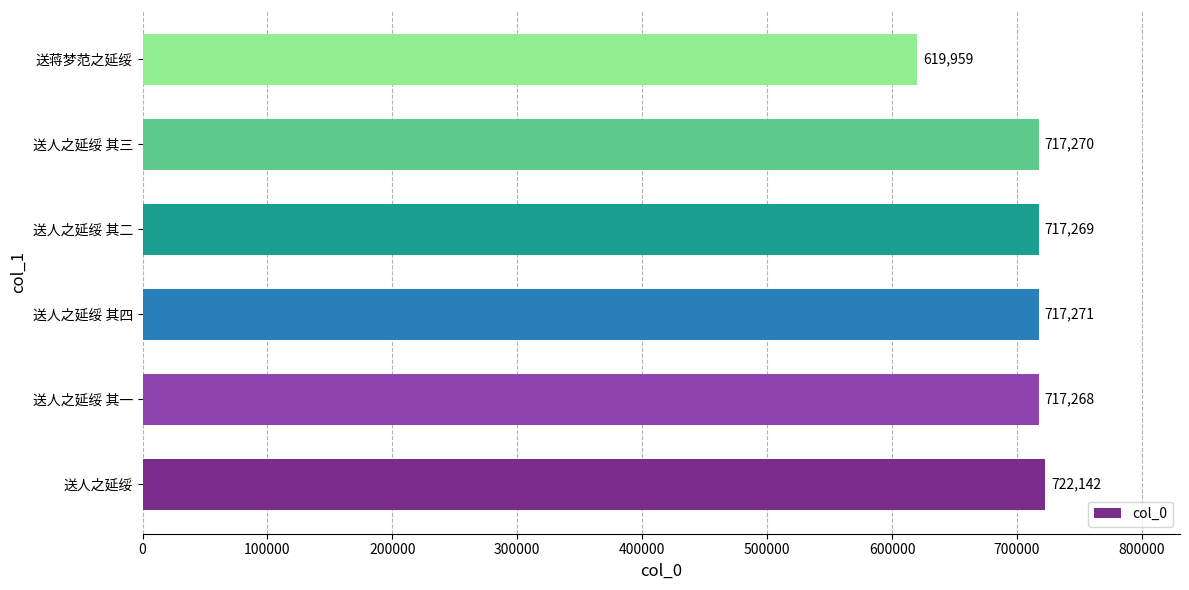

Rank the categories by value from highest to lowest.

送人之延绥, 送人之延绥 其四, 送人之延绥 其三, 送人之延绥 其二, 送人之延绥 其一, 送蒋梦范之延绥